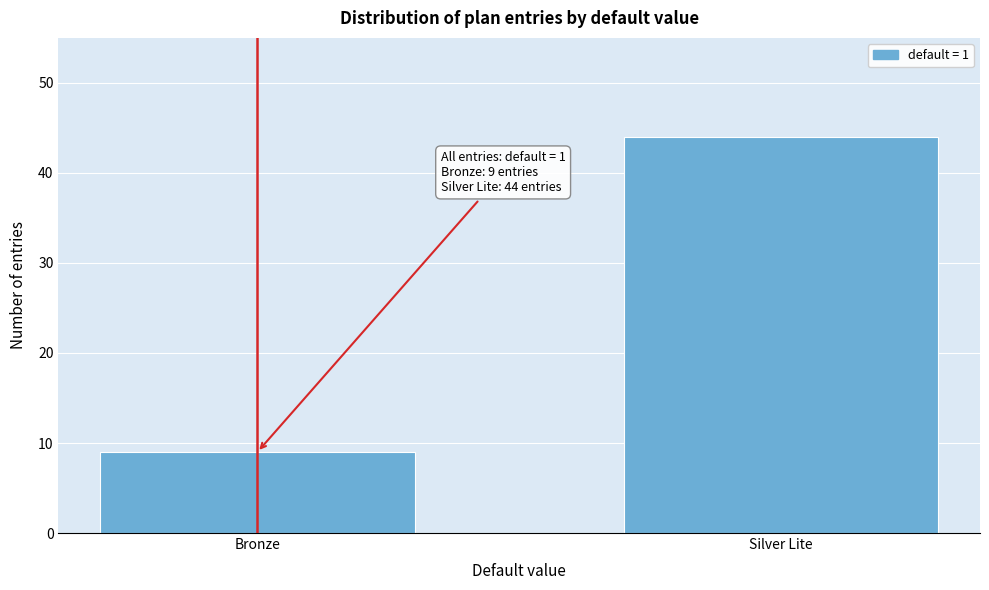

Reading left to right, list all the values displayed in this chart.

Bronze=9	Silver Lite=44